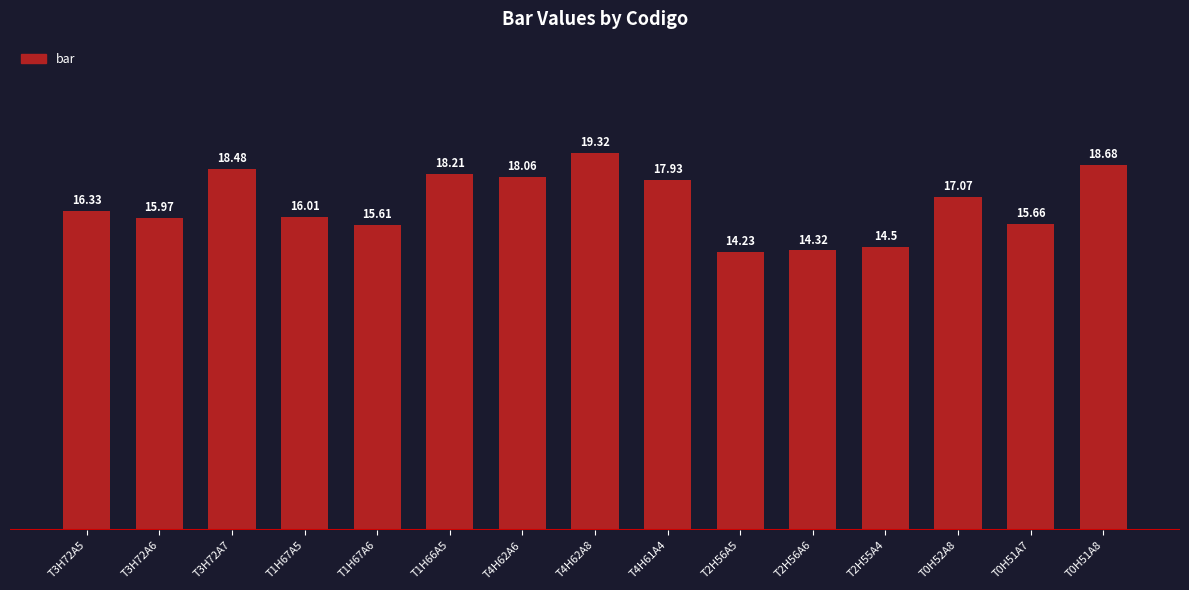

Which category has the lowest value across all series?

T2H56A5